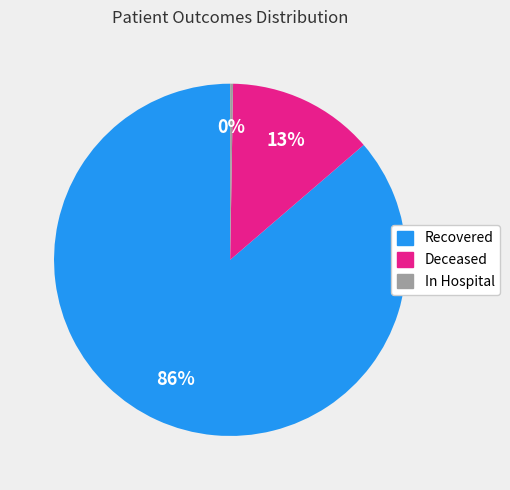

Which category has the biggest portion of the pie?

Recovered